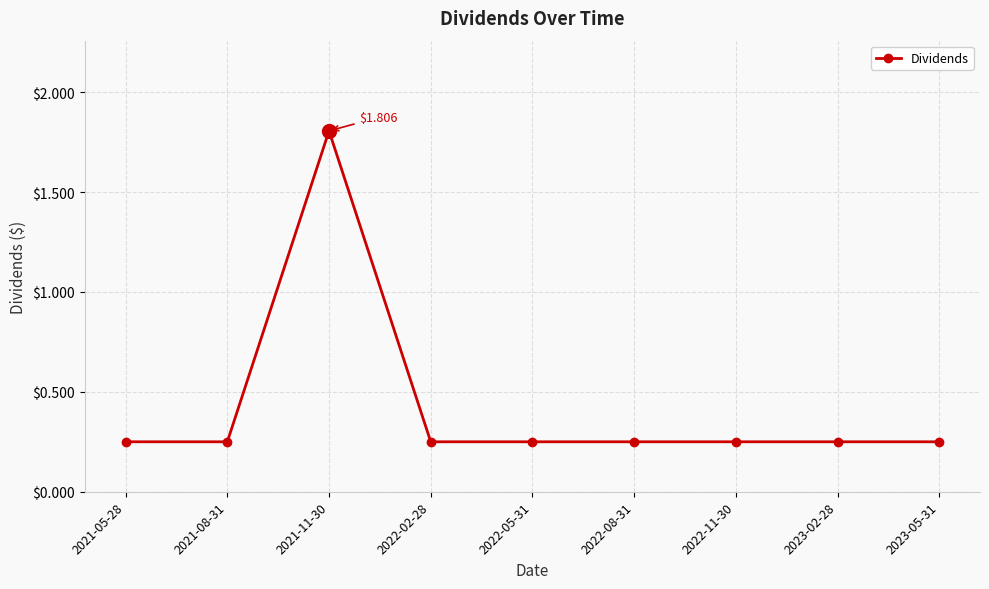

True or false: there are more than 0 points higher than both neighbors.

True